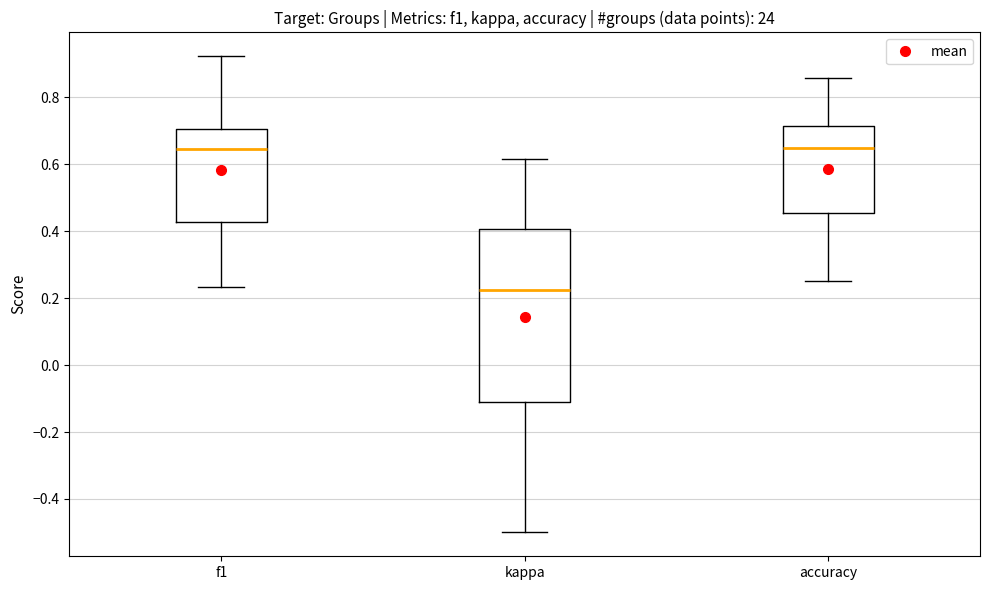

Where does the upper whisker of the box for kappa end on the y-axis? The values are not printed on the chart, so give them approximately, as read against the axis.

0.62